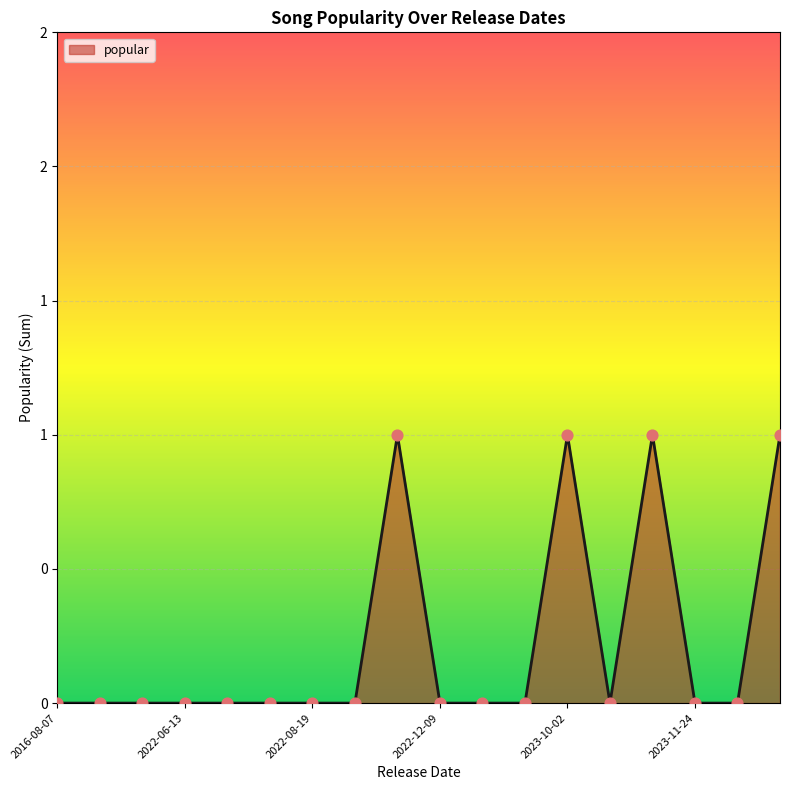

Does the chart have visible grid lines?

Yes